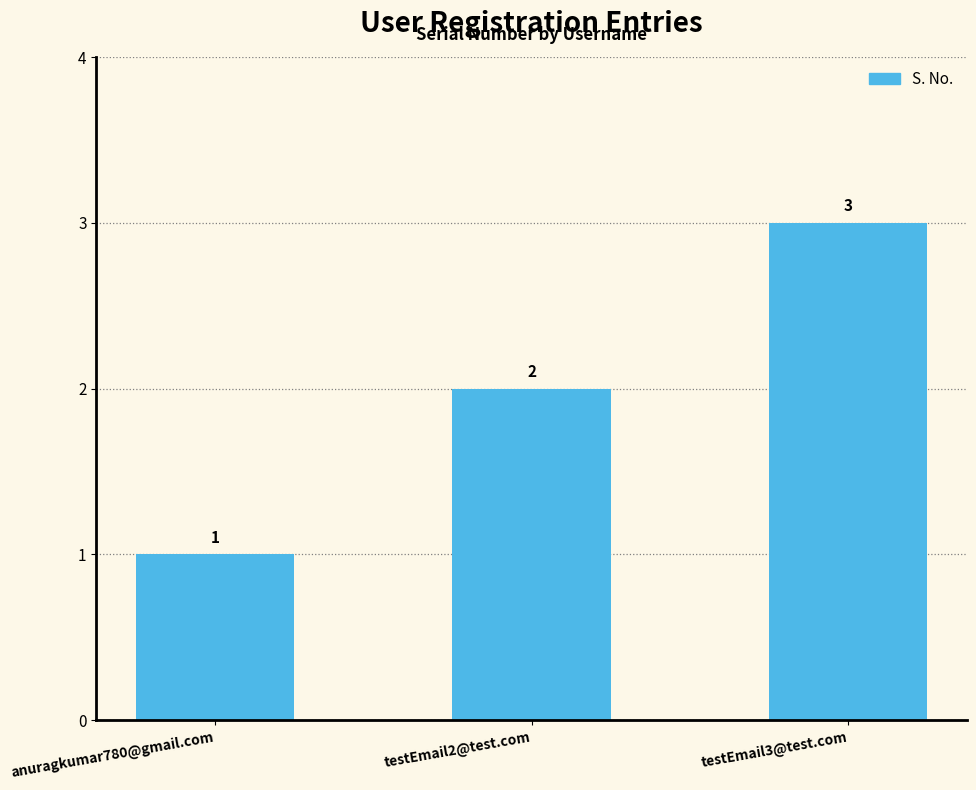

What is the change in value from testEmail2@test.com to testEmail3@test.com?

+1